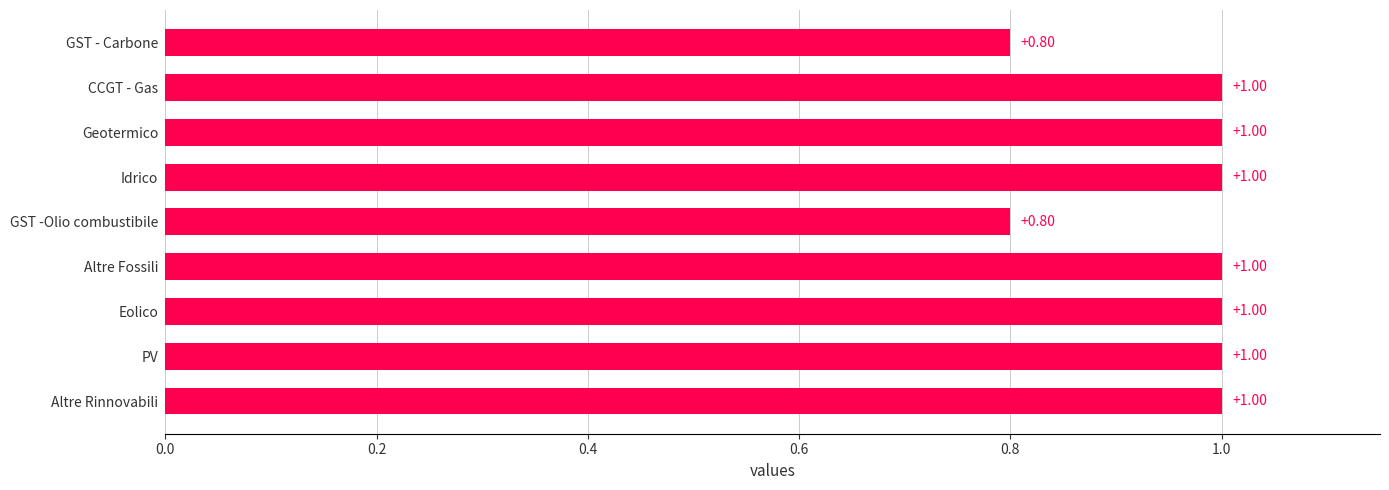

What is the average value?

1.0